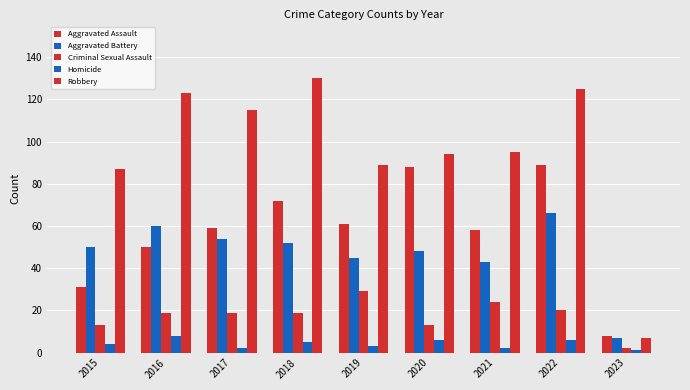

Which series has the widest spread of values?

Robbery